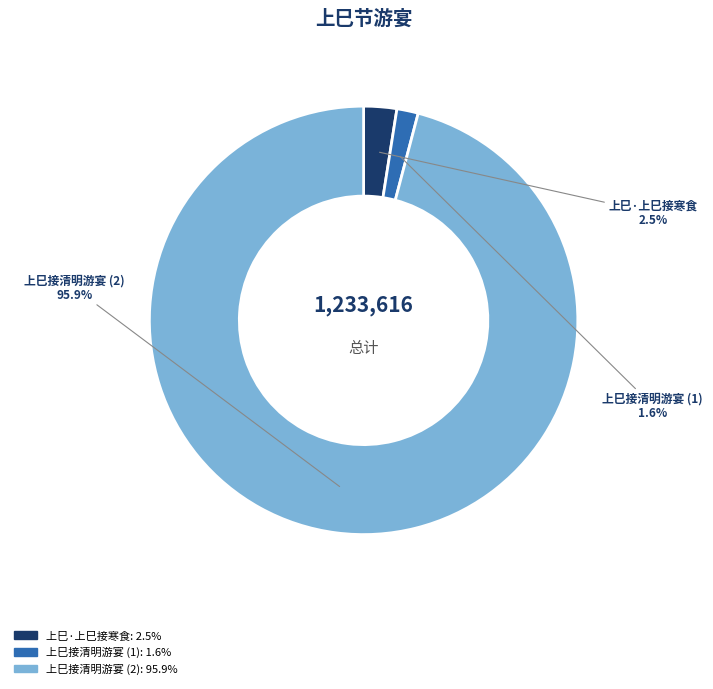

Approximately how many times larger is the value at 上巳接清明游宴 (1) compared to 上巳·上巳接寒食?

0.6